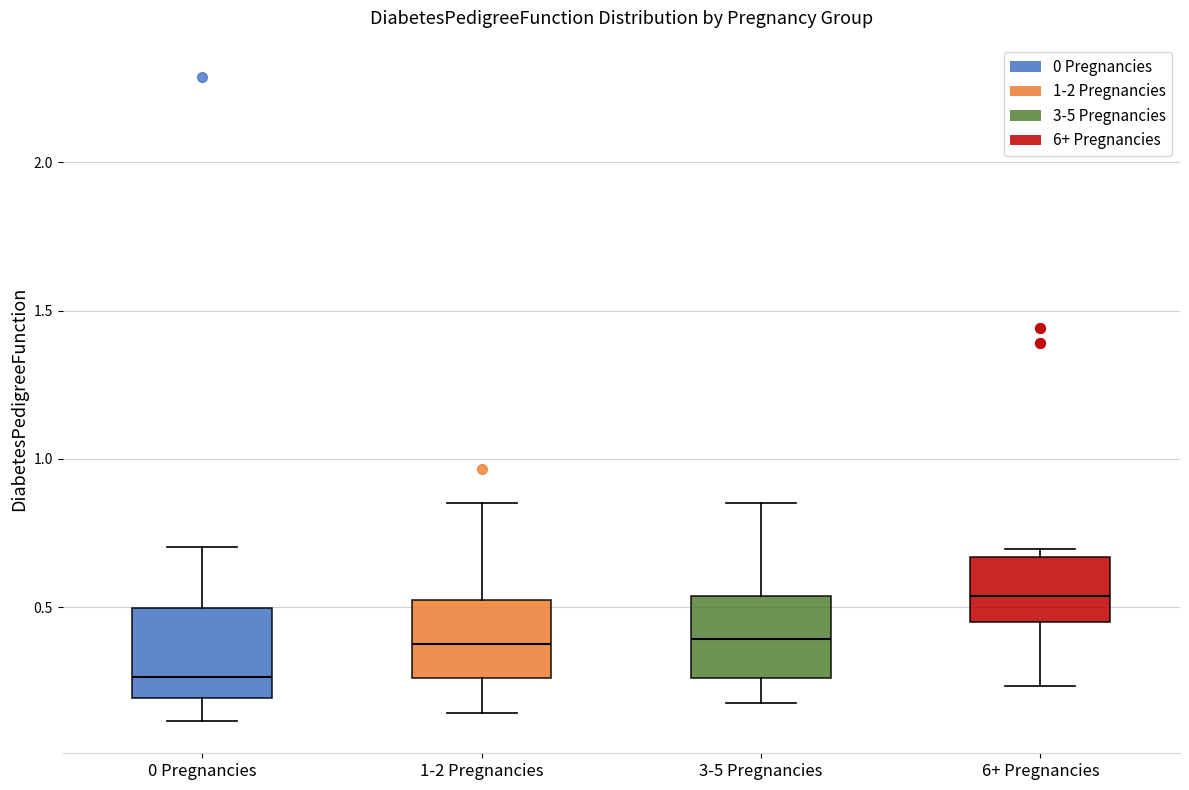

Which box's median line is the lowest?

0 Pregnancies